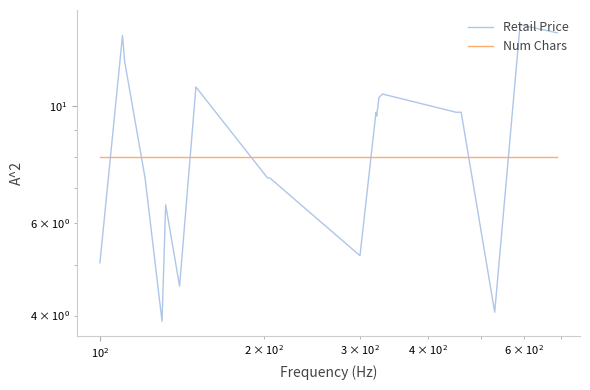

Which series ends up on top after the final intersection of Num Chars and Retail Price?

Retail Price